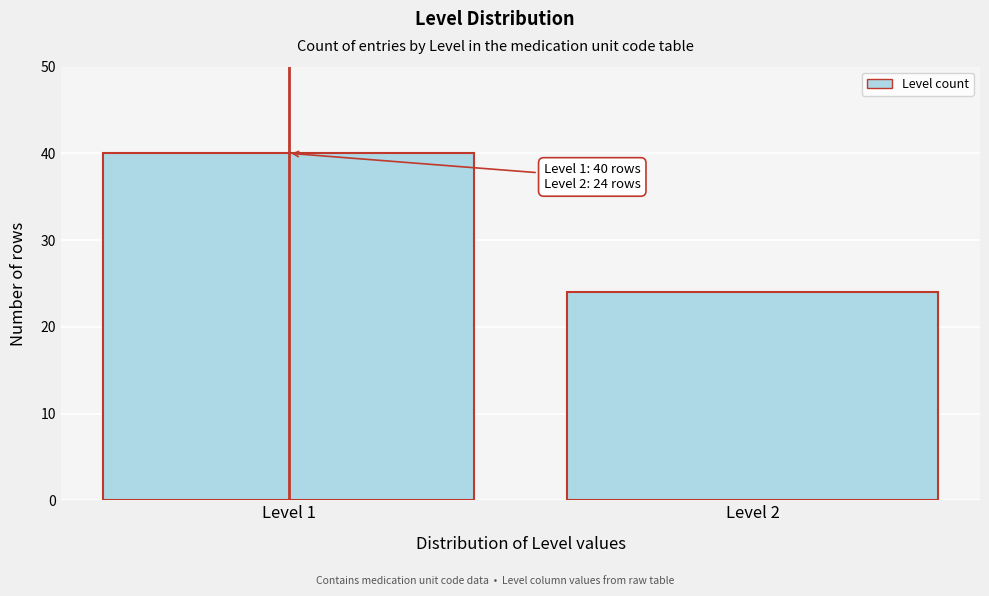

Reading right to left, list all the values displayed in this chart.

24	40